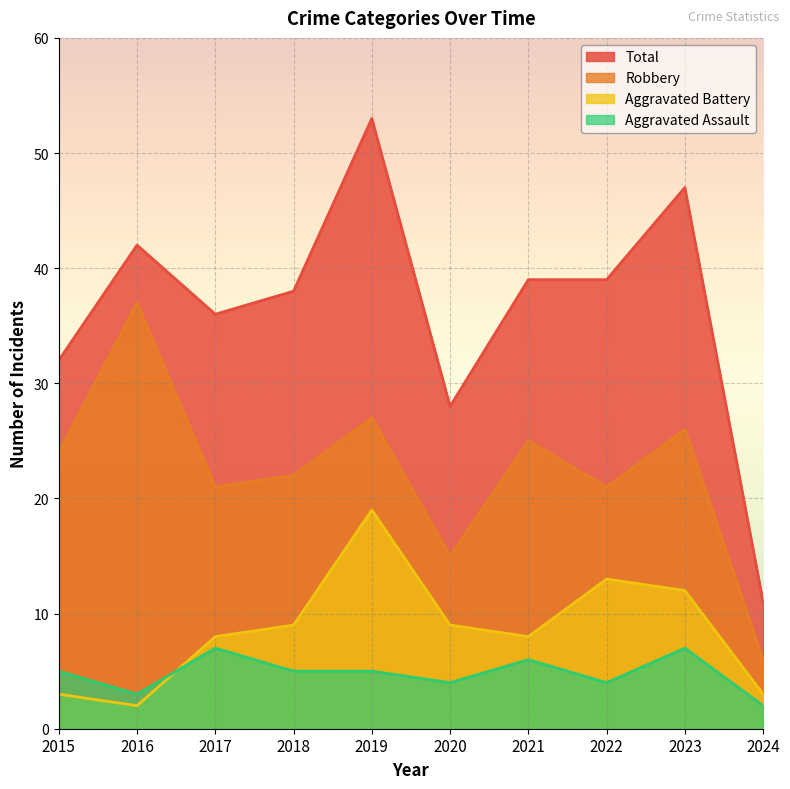

What is the maximum value for Aggravated Assault?

7